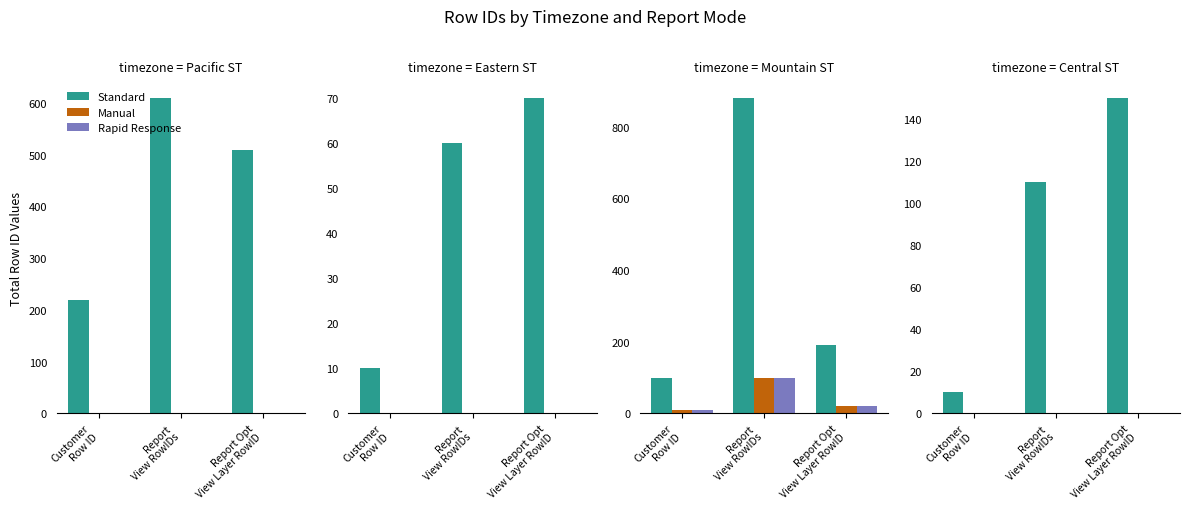

Are the bars horizontal?

No